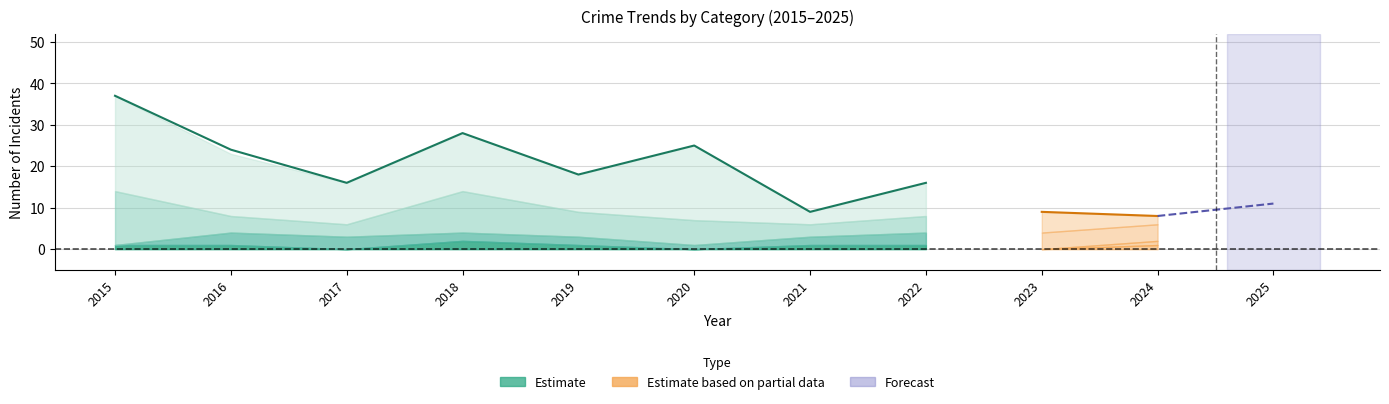

Reading left to right, transcribe all the data shown in this chart.

Aggravated Assault: 2015=1	2016=1	2017=0	2018=2	2019=1	2020=0	2021=1	2022=1	2023=0	2024=1	2025=3
Aggravated Battery: 2015=0	2016=3	2017=3	2018=2	2019=2	2020=1	2021=2	2022=3	2023=0	2024=1	2025=0
Robbery: 2015=13	2016=4	2017=3	2018=10	2019=6	2020=6	2021=3	2022=4	2023=4	2024=4	2025=1
Theft: 2015=23	2016=15	2017=10	2018=14	2019=9	2020=18	2021=3	2022=8	2023=5	2024=2	2025=7